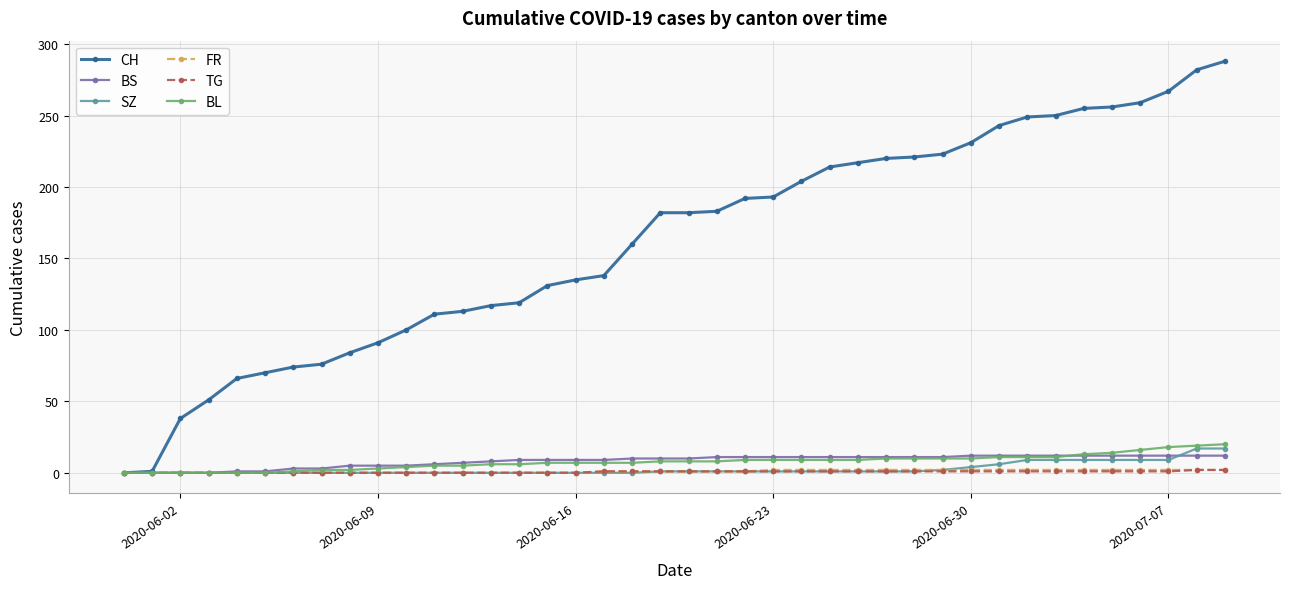

Which series has the widest spread of values?

CH